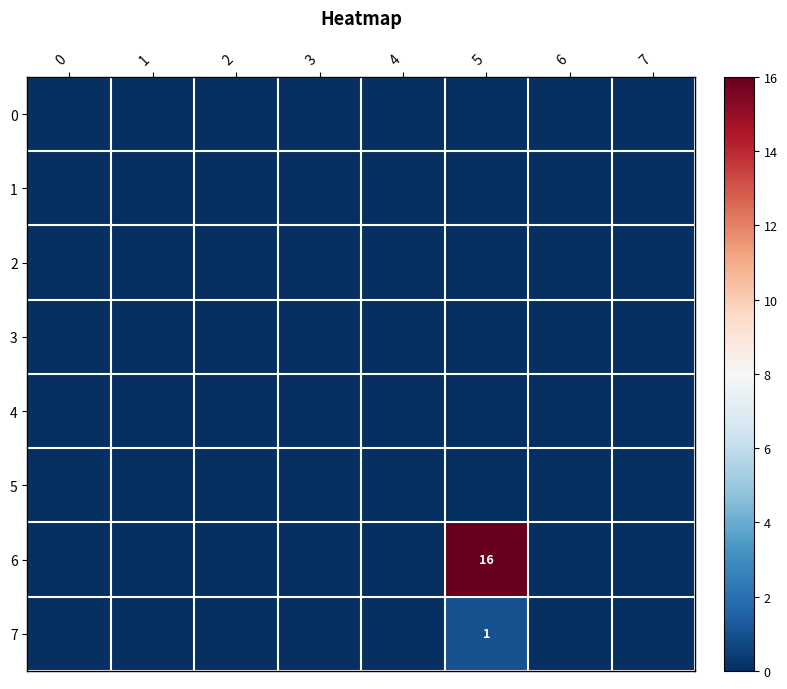

What is the highest value of the 6 series?

16